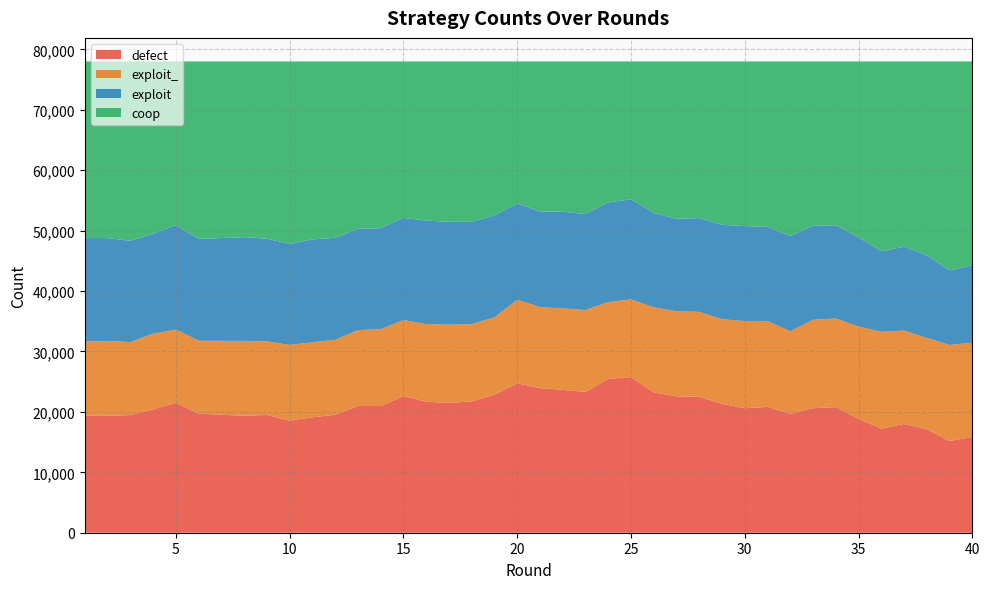

Reading right to left, extract all data points from this chart.

defect: 15852	15170	17137	18004	17237	18851	20801	20605	19669	20834	20603	21348	22488	22575	23226	25755	25483	23305	23640	23938	24721	22847	21735	21494	21666	22610	20962	20990	19522	19100	18553	19481	19373	19514	19717	21508	20420	19478	19338	19346
exploit_: 15598	15908	15094	15458	16009	15269	14655	14644	13670	14193	14423	13986	14061	14074	14071	12872	12687	13554	13488	13399	13843	12819	12783	12941	12871	12585	12726	12539	12407	12432	12530	12200	12382	12250	12065	12117	12524	12071	12400	12307
exploit: 12830	12333	13703	13873	13339	14772	15432	15538	15765	15605	15717	15627	15527	15304	15627	16549	16507	15893	15995	15849	15913	16849	16936	17024	17123	16922	16719	16764	16877	17030	16697	16992	17165	17003	16844	17279	16563	16760	17029	17135
coop: 33720	34589	32066	30665	31415	29108	27112	27213	28896	27368	27257	27039	25924	26047	25076	22824	23323	25248	24877	24814	23523	25485	26546	26541	26340	25883	27593	27707	29194	29438	30220	29327	29080	29233	29374	27096	28493	29691	29233	29212